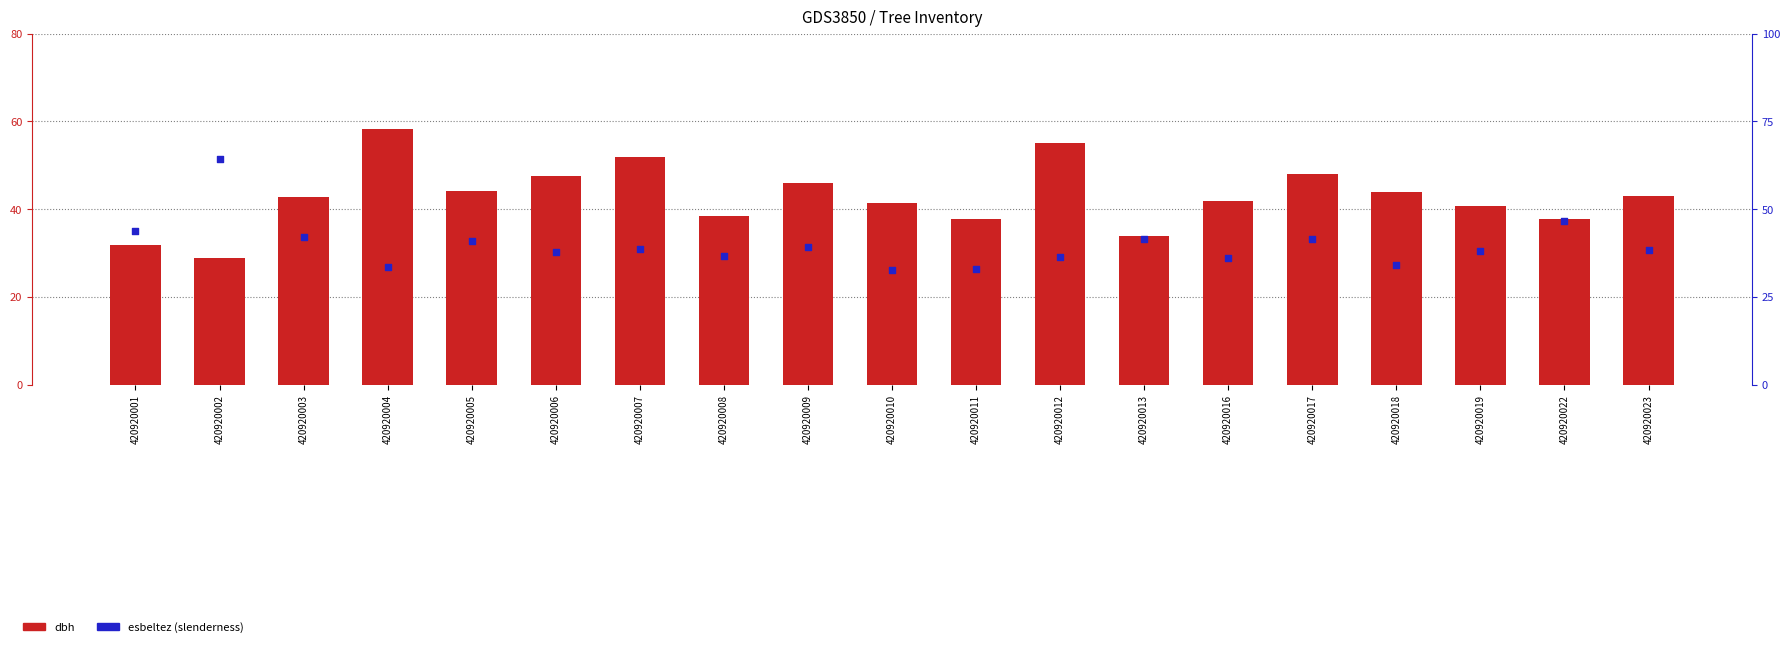

Which series has the widest spread of Y values?

esbeltez